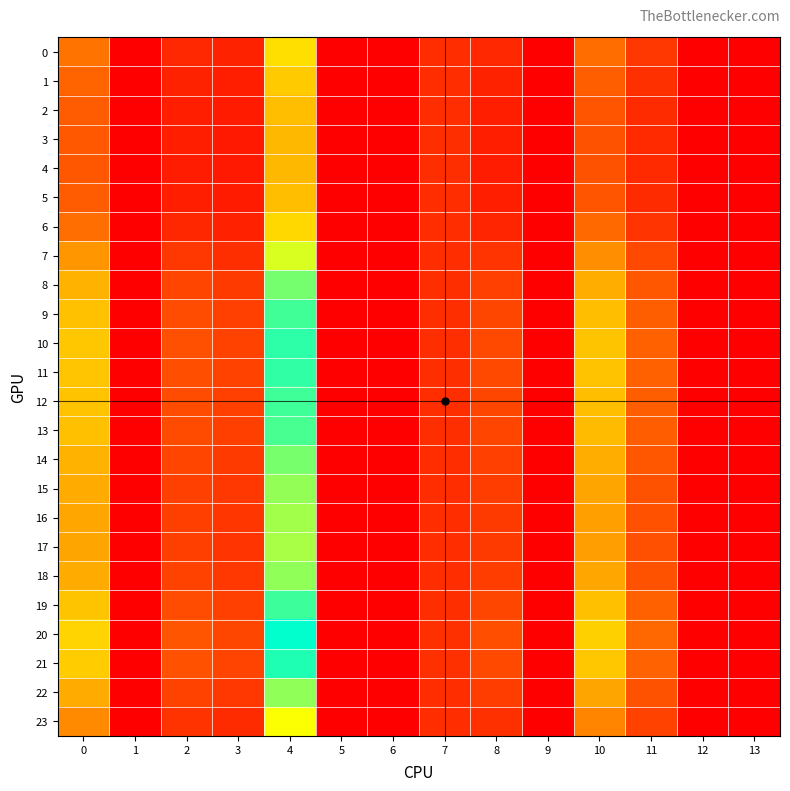

At 1, list the series in order from largest to smallest.

0, 1, 2, 3, 4, 5, 6, 7, 8, 9, 10, 11, 12, 13, 14, 15, 16, 17, 18, 19, 20, 21, 22, 23